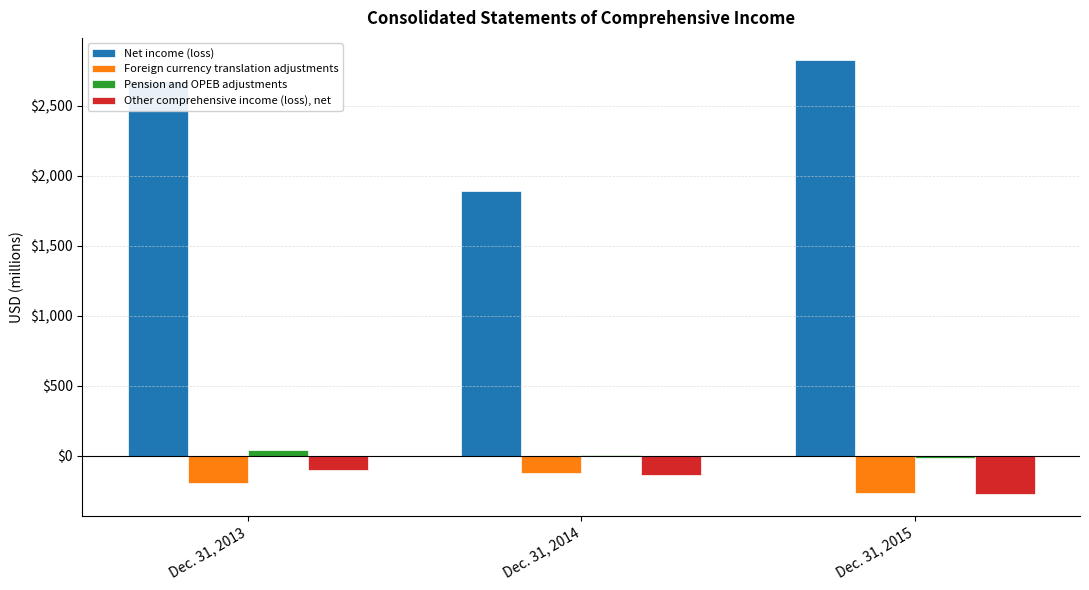

Which series has the largest total across all categories?

Net income (loss)